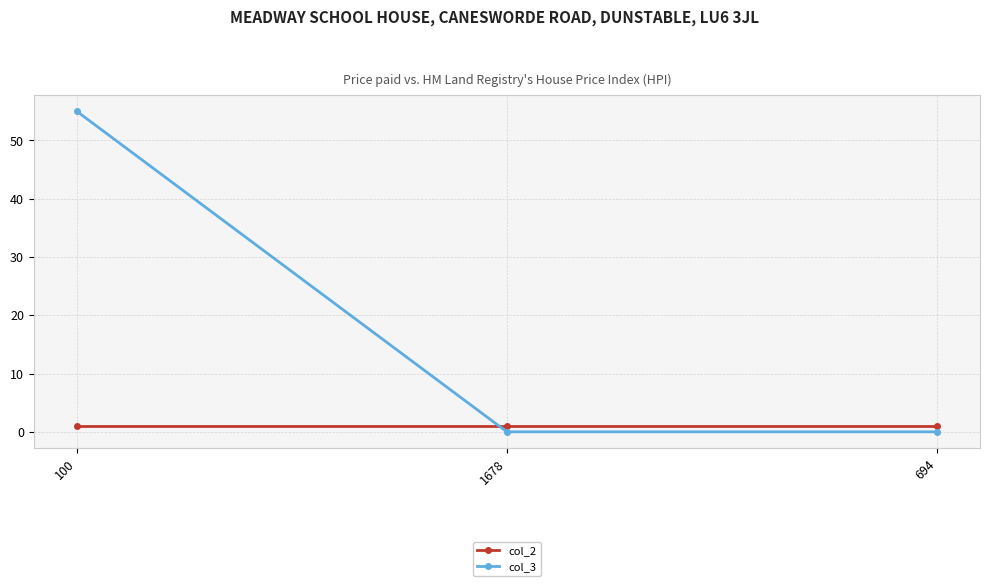

What is the maximum value for col_3?

55